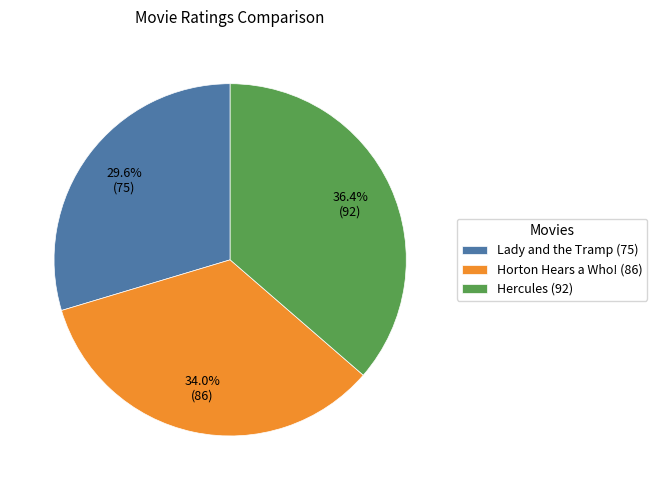

The Horton Hears a Who! slice represents 34% of the pie. True or false?

True